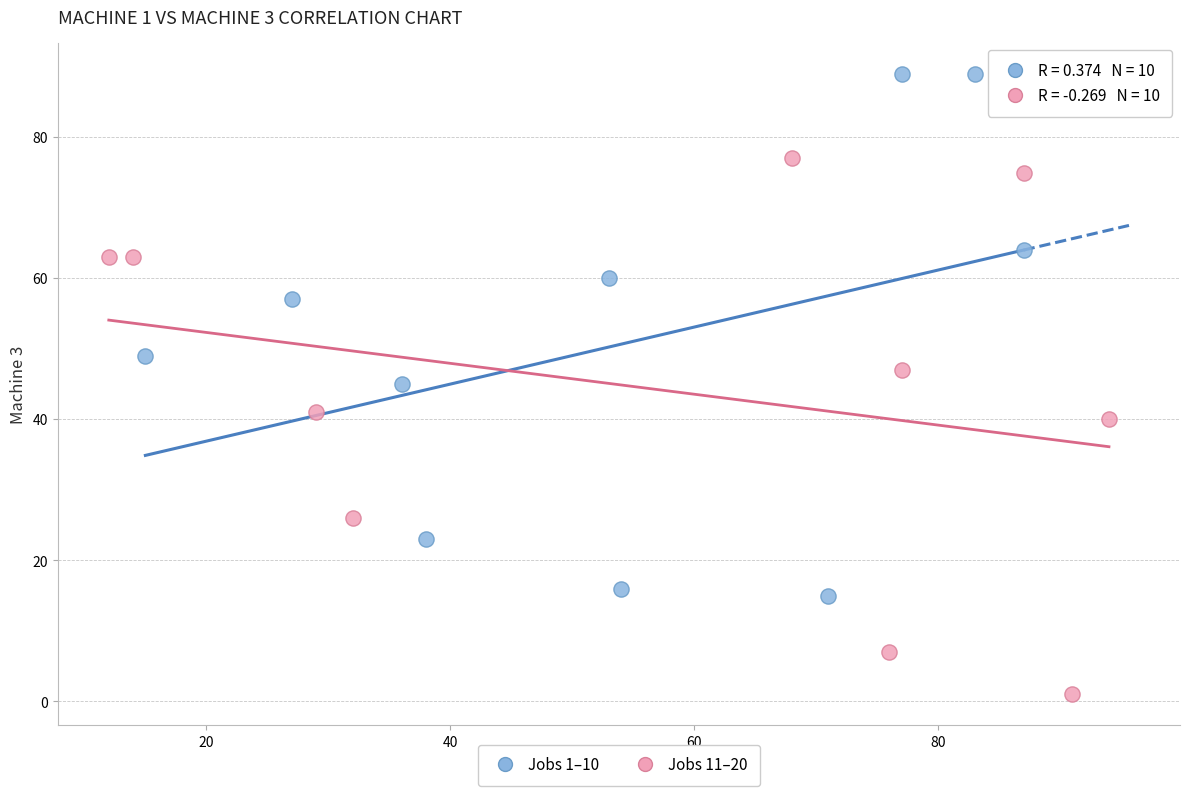

Which series contains the lowest Y value?

Jobs 11–20